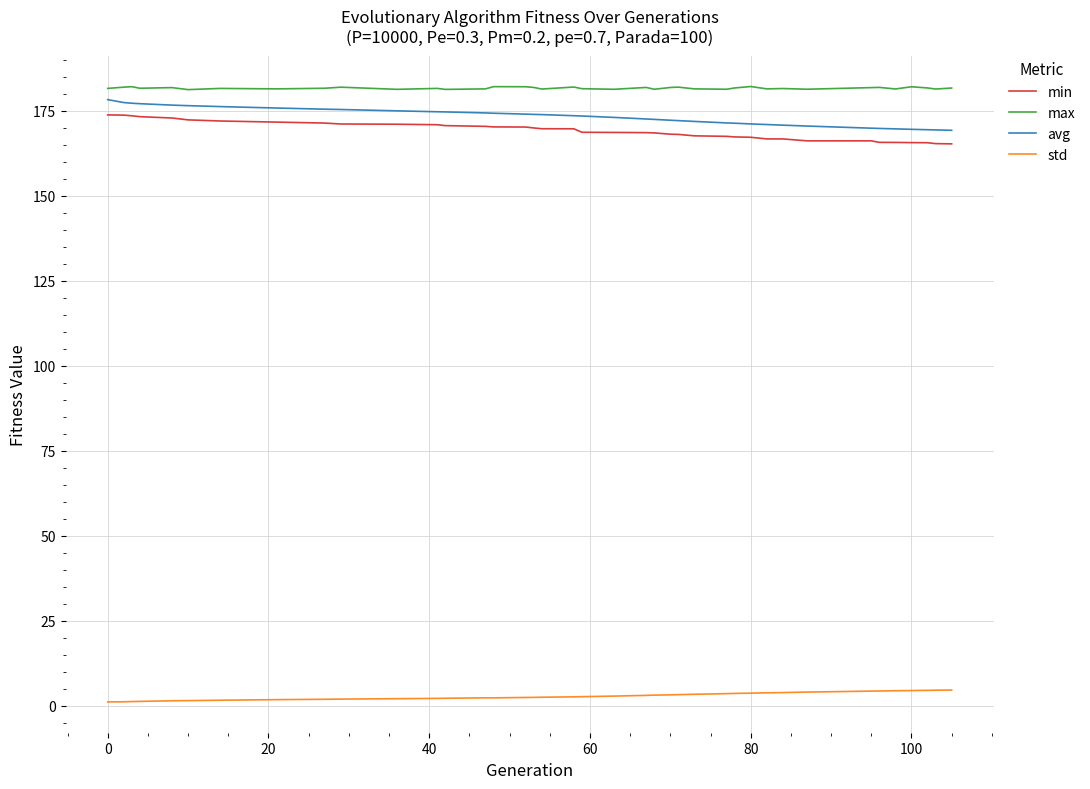

What is the difference between the maximum and minimum values in the min series?

8.5